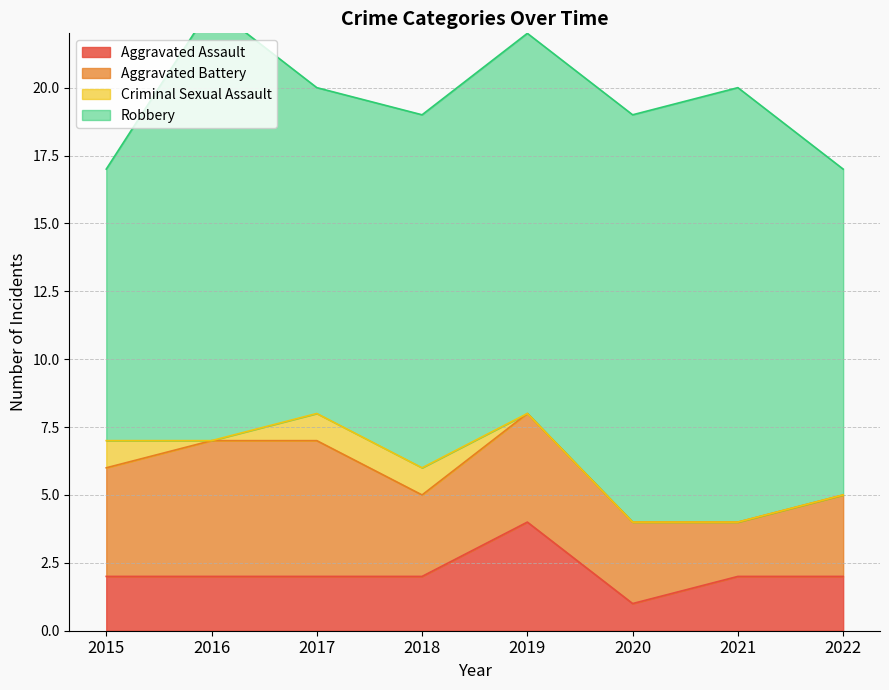

Does the chart have visible grid lines?

Yes